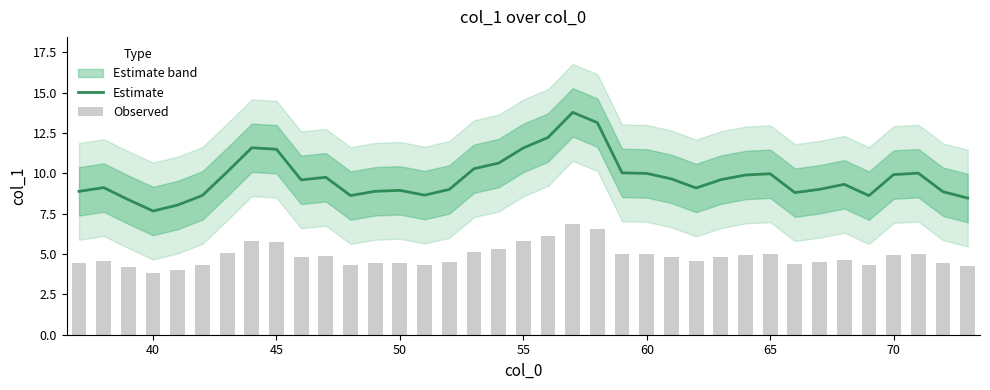

Reading right to left, list all the values displayed in this chart.

Estimate: 8.5	8.9	10.0	9.9	8.6	9.3	9.0	8.8	10.0	9.9	9.6	9.1	9.7	10.0	10.0	13.1	13.8	12.2	11.6	10.6	10.3	9.0	8.7	8.9	8.9	8.6	9.8	9.6	11.5	11.6	10.1	8.6	8.0	7.7	8.4	9.1	8.9
Observed: 4.2	4.4	5.0	5.0	4.3	4.7	4.5	4.4	5.0	4.9	4.8	4.5	4.8	5.0	5.0	6.6	6.9	6.1	5.8	5.3	5.1	4.5	4.3	4.5	4.4	4.3	4.9	4.8	5.7	5.8	5.0	4.3	4.0	3.8	4.2	4.6	4.4